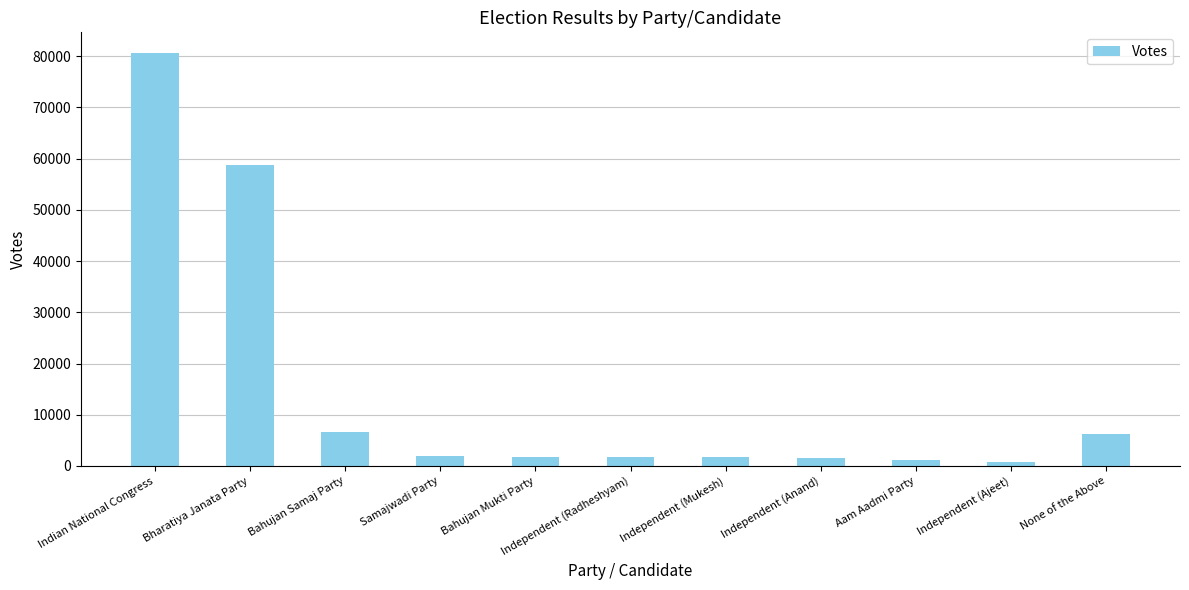

What is the smallest value displayed?

833